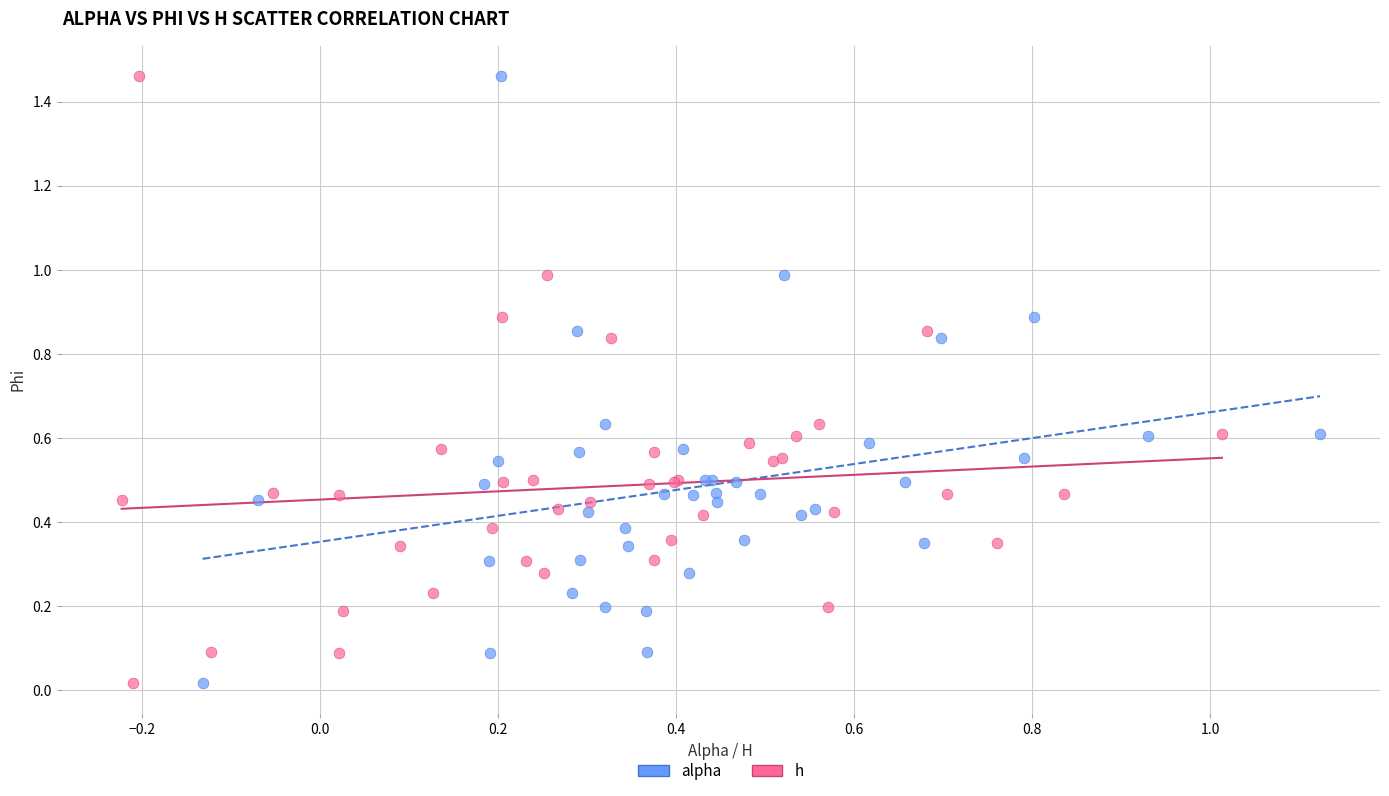

What are all the series names shown in the legend?

alpha, h